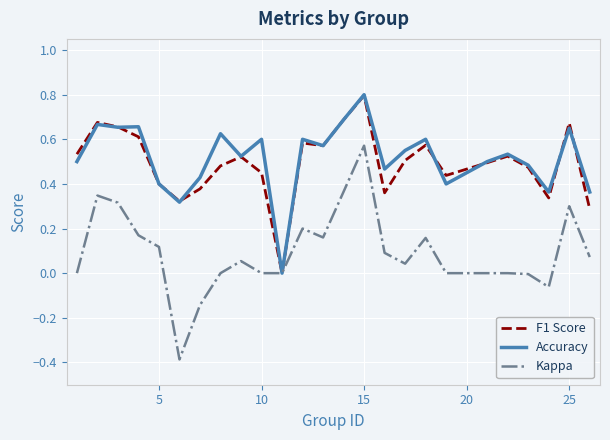

Which series has the widest spread of values?

Kappa